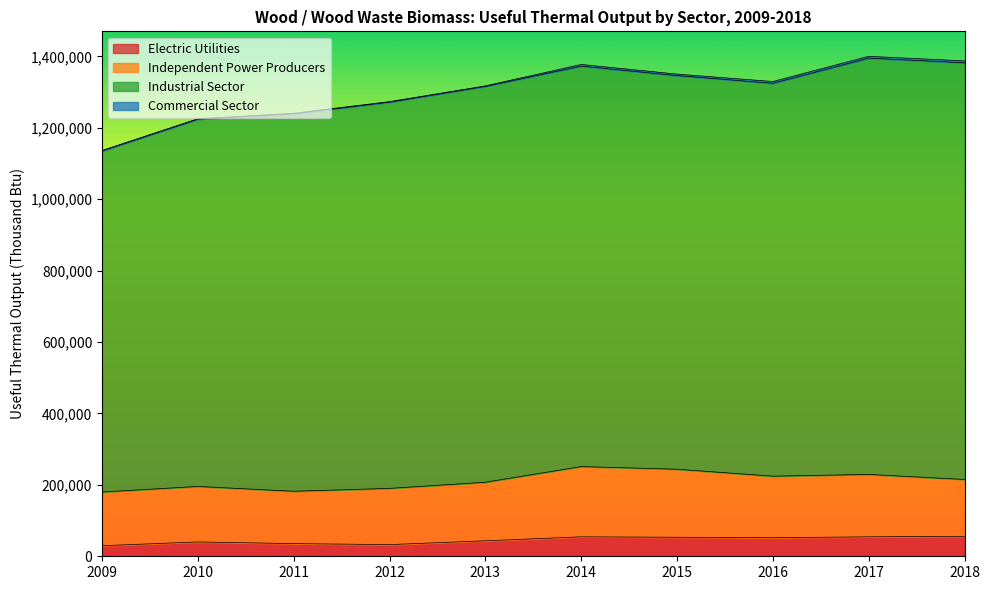

Does the chart display data point markers on the line(s)?

No